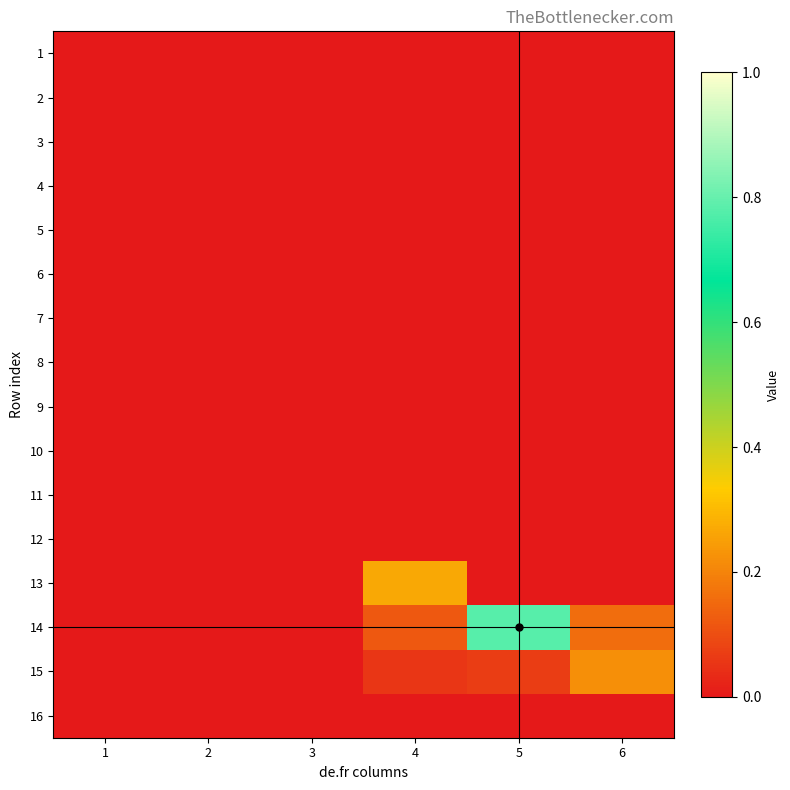

Reading right to left, transcribe all the data shown in this chart.

1: 6=0.0	5=0.0	4=0.0	3=0.0	2=0.0	1=0.0
2: 6=0.0	5=0.0	4=0.0	3=0.0	2=0.0	1=0.0
3: 6=0.0	5=0.0	4=0.0	3=0.0	2=0.0	1=0.0
4: 6=0.0	5=0.0	4=0.0	3=0.0	2=0.0	1=0.0
5: 6=0.0	5=0.0	4=0.0	3=0.0	2=0.0	1=0.0
6: 6=0.0	5=0.0	4=0.0	3=0.0	2=0.0	1=0.0
7: 6=0.0	5=0.0	4=0.0	3=0.0	2=0.0	1=0.0
8: 6=0.0	5=0.0	4=0.0	3=0.0	2=0.0	1=0.0
9: 6=0.0	5=0.0	4=0.0	3=0.0	2=0.0	1=0.0
10: 6=0.0	5=0.0	4=0.0	3=0.0	2=0.0	1=0.0
11: 6=0.0	5=0.0	4=0.0	3=0.0	2=0.0	1=0.0
12: 6=0.0	5=0.0	4=0.0	3=0.0	2=0.0	1=0.0
13: 6=0.0	5=0.0	4=0.3	3=0.0	2=0.0	1=0.0
14: 6=0.2	5=0.8	4=0.1	3=0.0	2=0.0	1=0.0
15: 6=0.2	5=0.1	4=0.1	3=0.0	2=0.0	1=0.0
16: 6=0.0	5=0.0	4=0.0	3=0.0	2=0.0	1=0.0